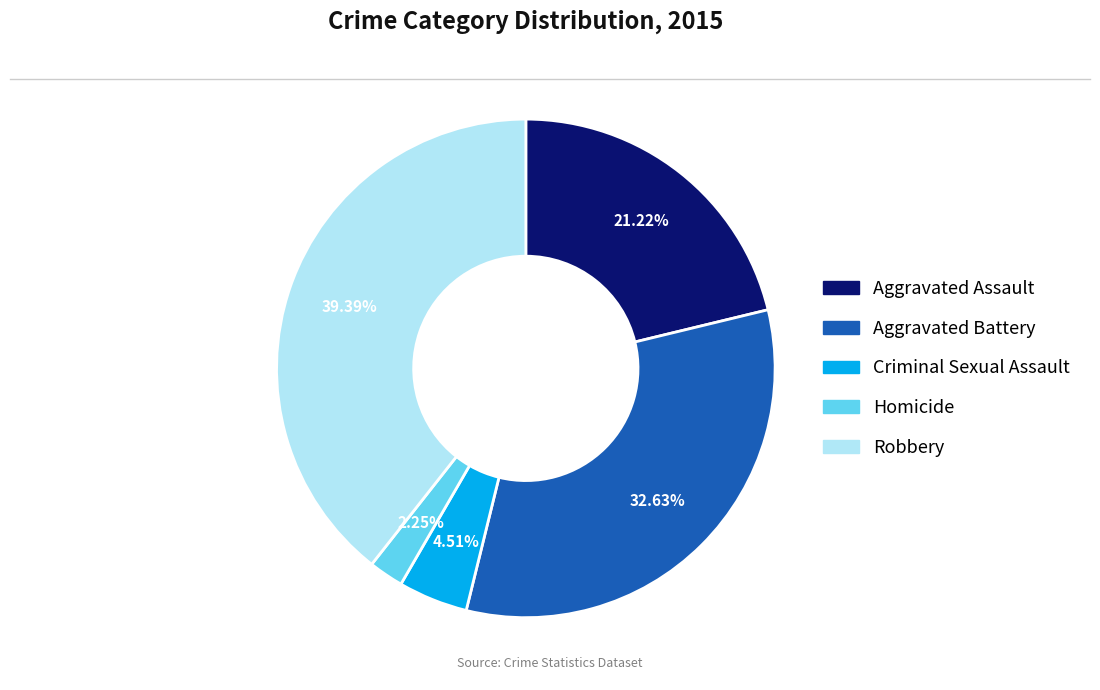

To the nearest percent, what portion does Aggravated Battery represent?

33%